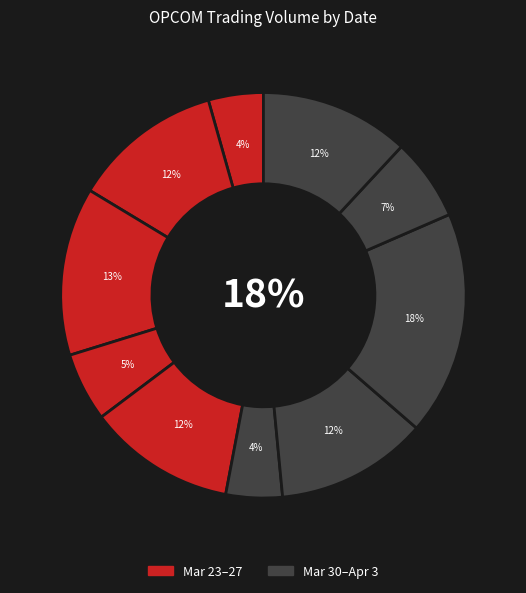

Is it true that 2020-04-01 is 6% of the pie?

False